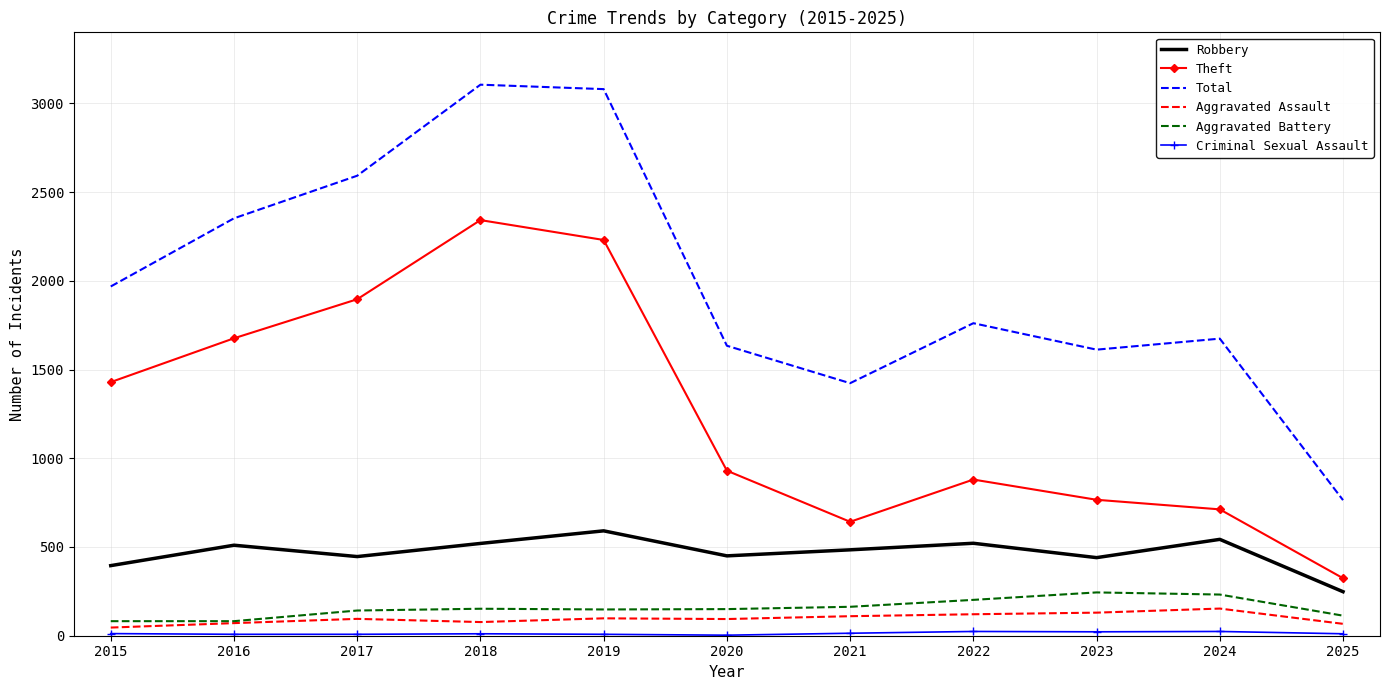

Where is the first local minimum for Theft?

2021